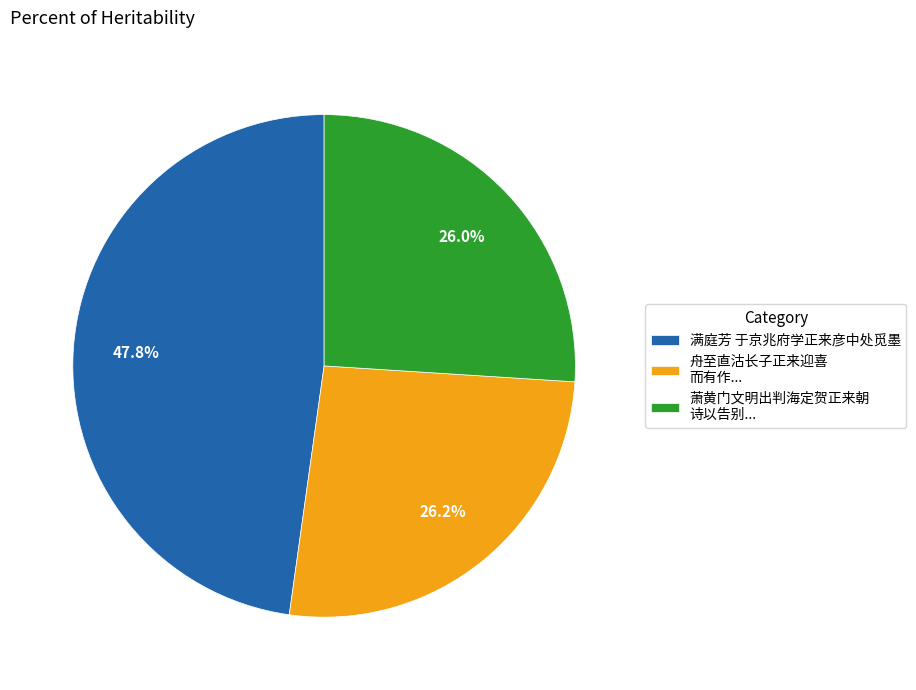

Which category has the biggest portion of the pie?

满庭芳 于京兆府学正来彦中处觅墨